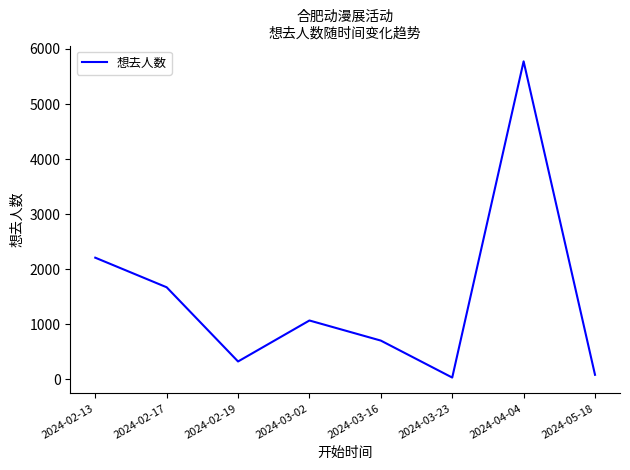

How many interior local valleys (lower than both neighbors) does the data have?

2